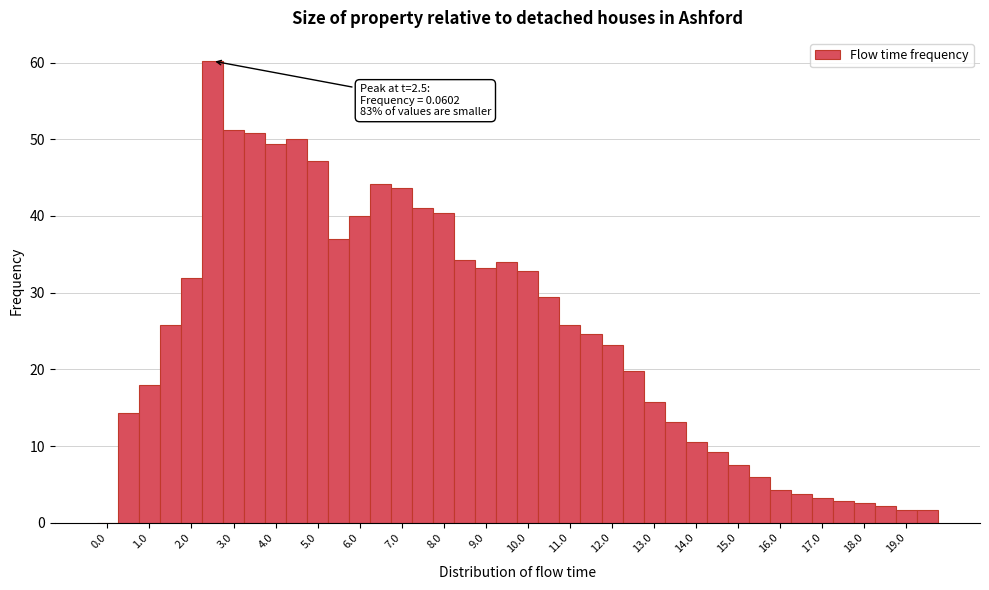

Over which range of the x-axis is the bar tallest?

2.25 to 2.75